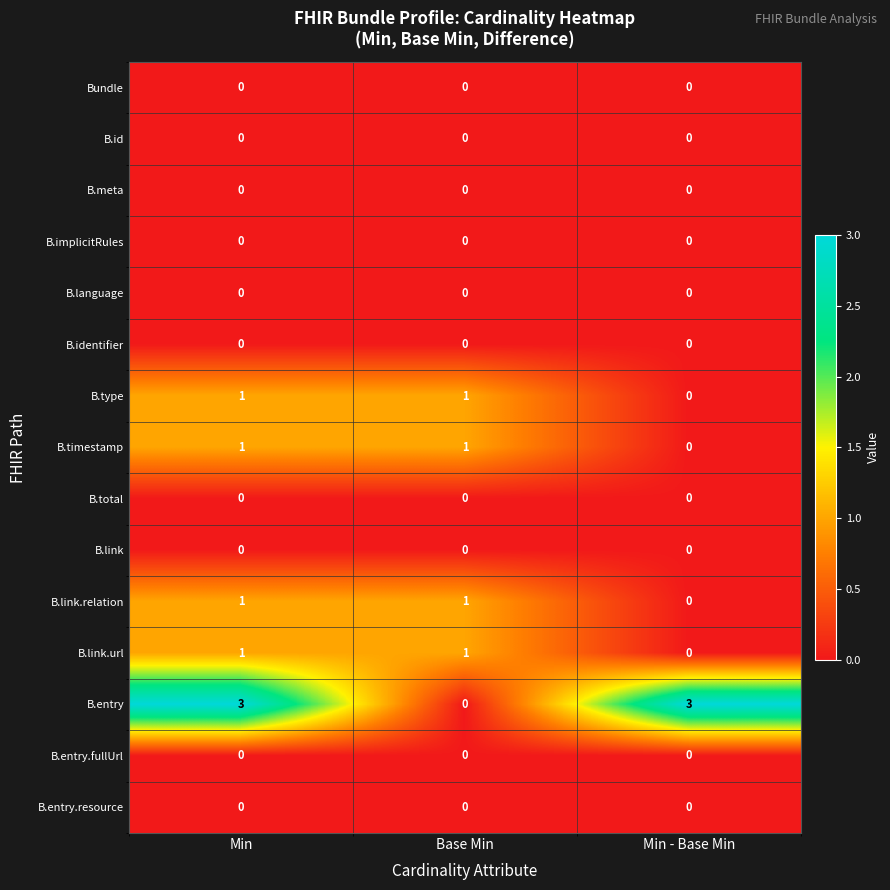

Which series has the largest total across all categories?

B.entry